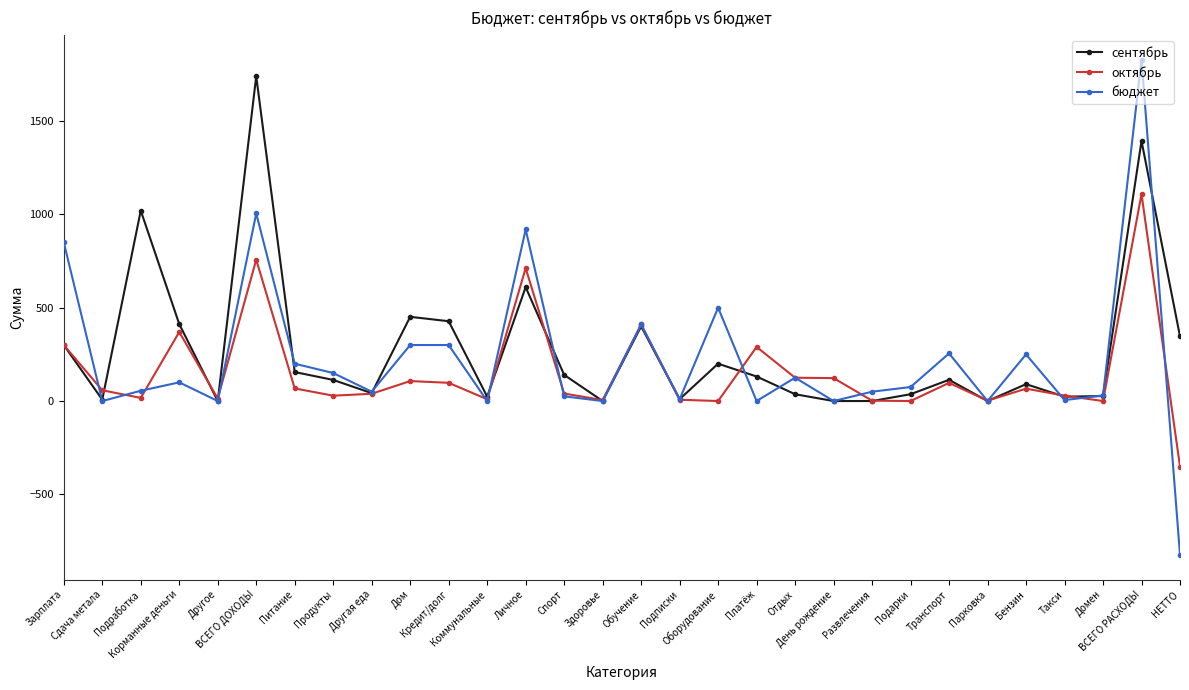

At which category does the chart reach its minimum across all series?

НЕТТО